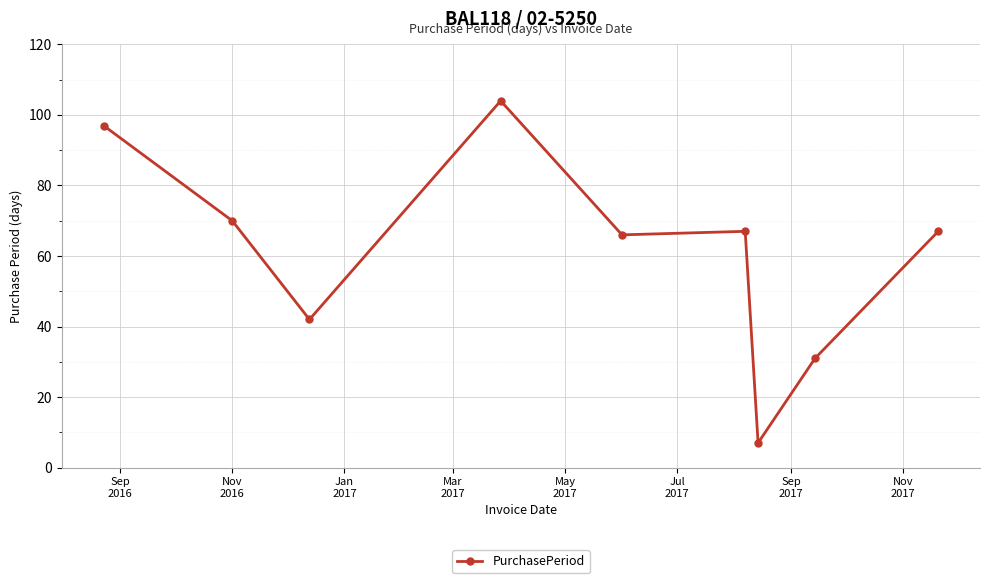

Does the chart display data point markers on the line(s)?

Yes